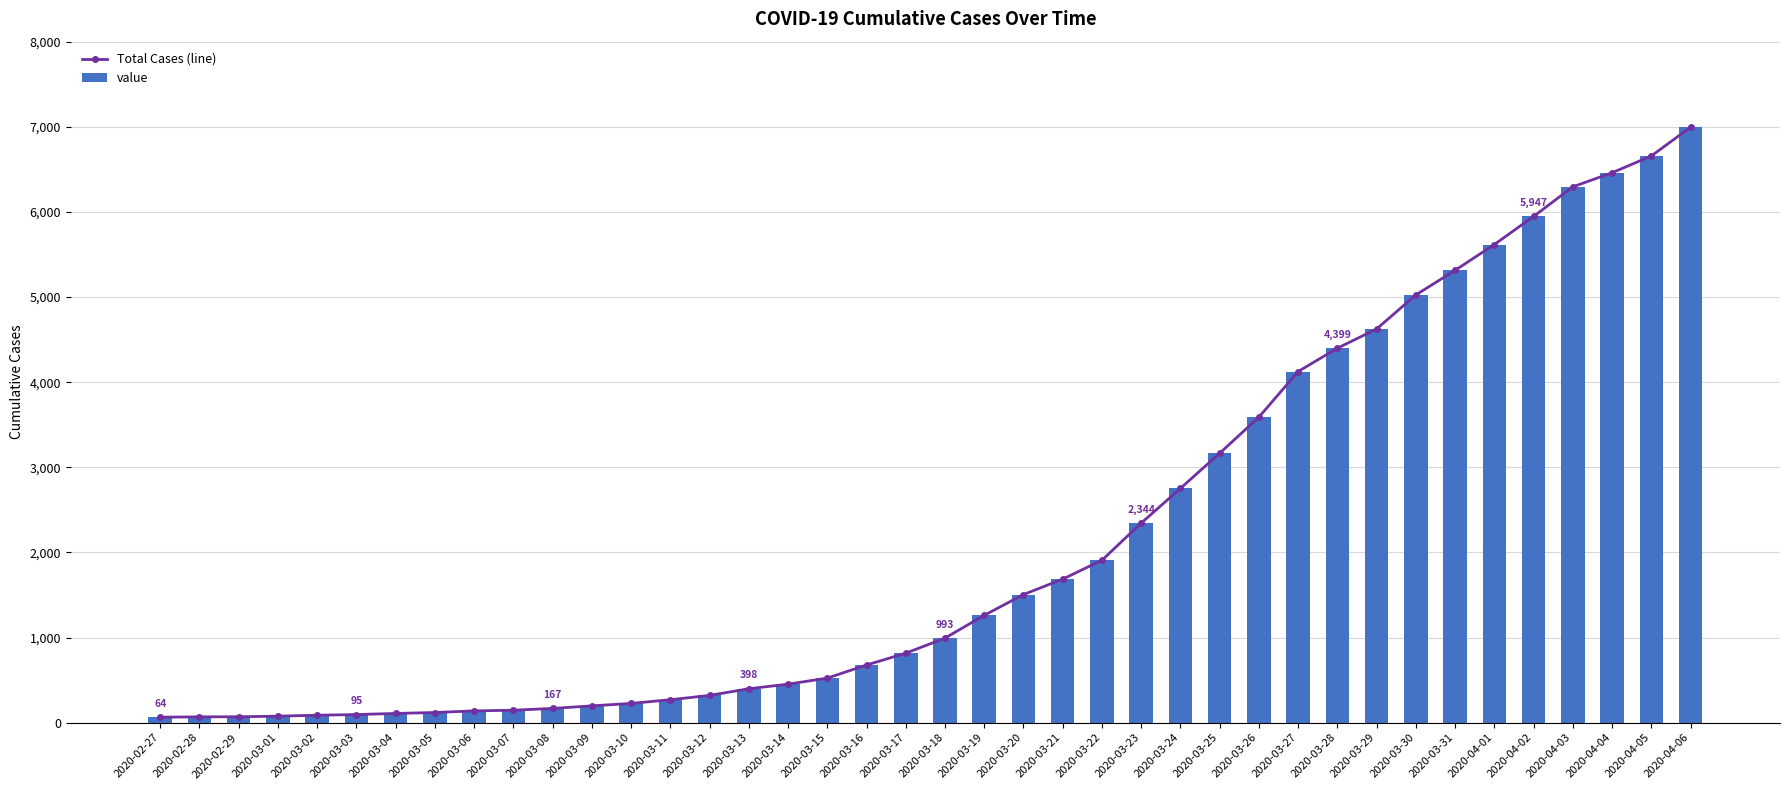

At how many categories does at least one series exceed 1168?

19